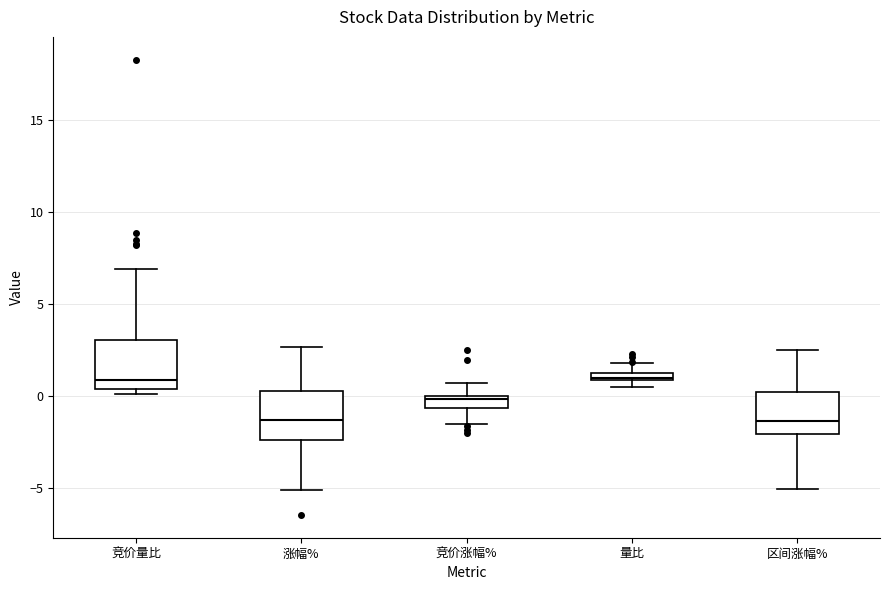

Where does the upper whisker of the box for 区间涨幅% end on the y-axis? The values are not printed on the chart, so give them approximately, as read against the axis.

2.5